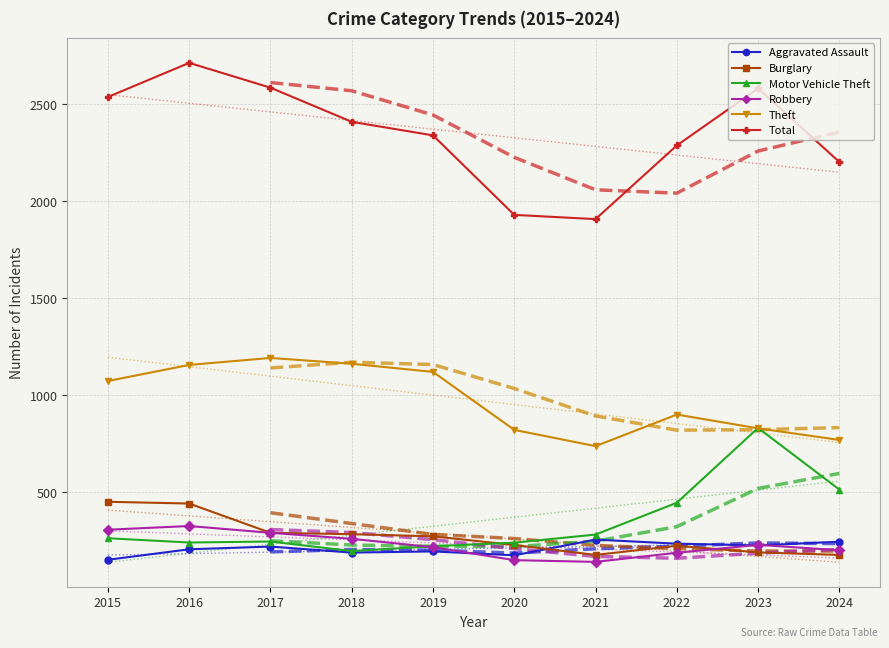

At which category does Motor Vehicle Theft reach its first local peak?

2017